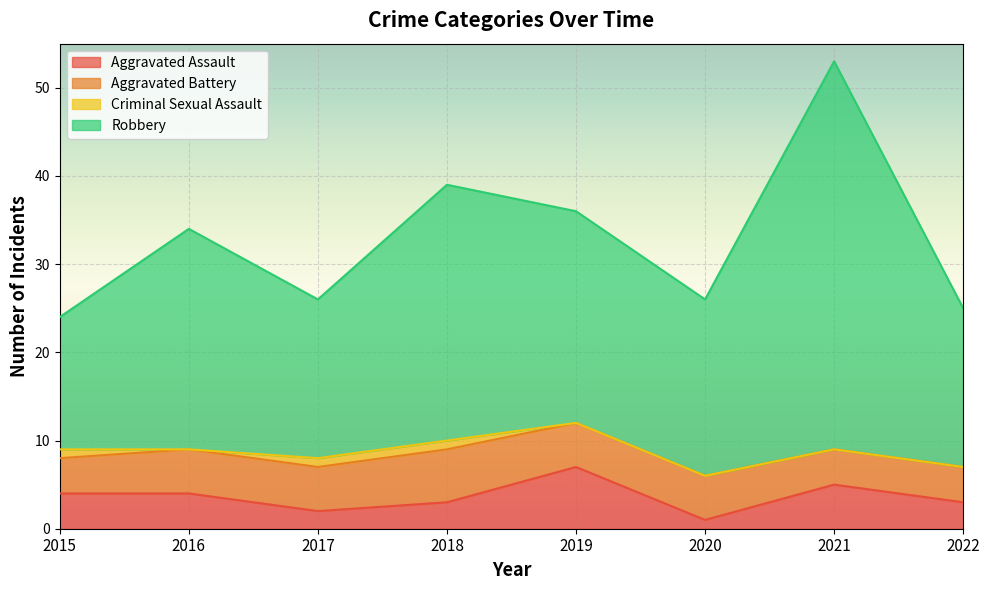

Is the value of Aggravated Assault at 2017 greater than the value of Robbery at 2016?

No